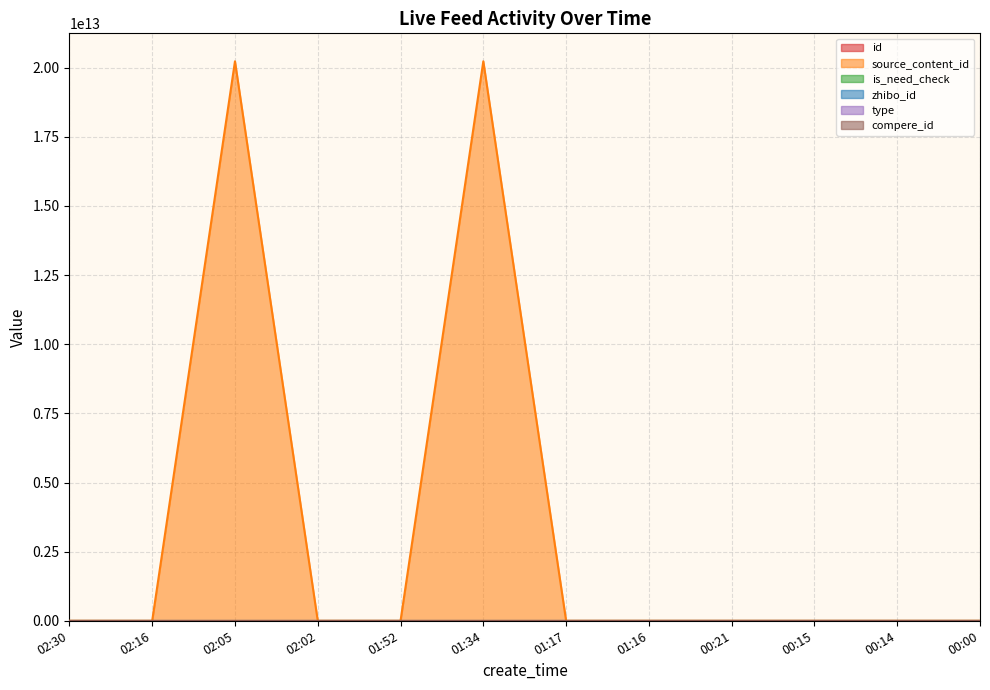

At which category does the chart reach its peak across all series?

02:05